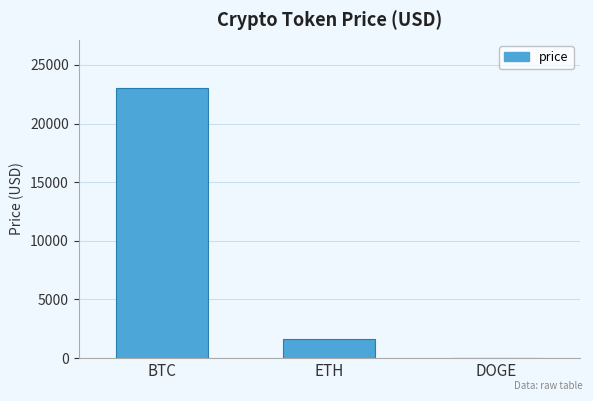

Read the value at BTC.

23000.0